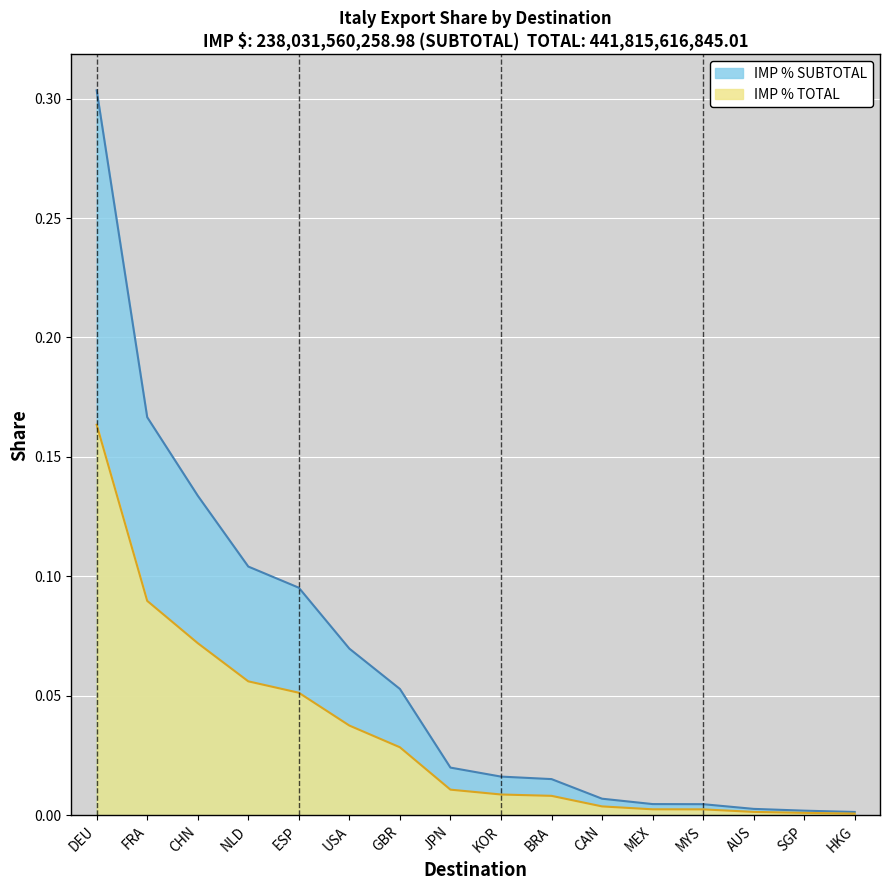

Rank the series by their maximum value, from lowest to highest.

IMP % TOTAL, IMP % SUBTOTAL